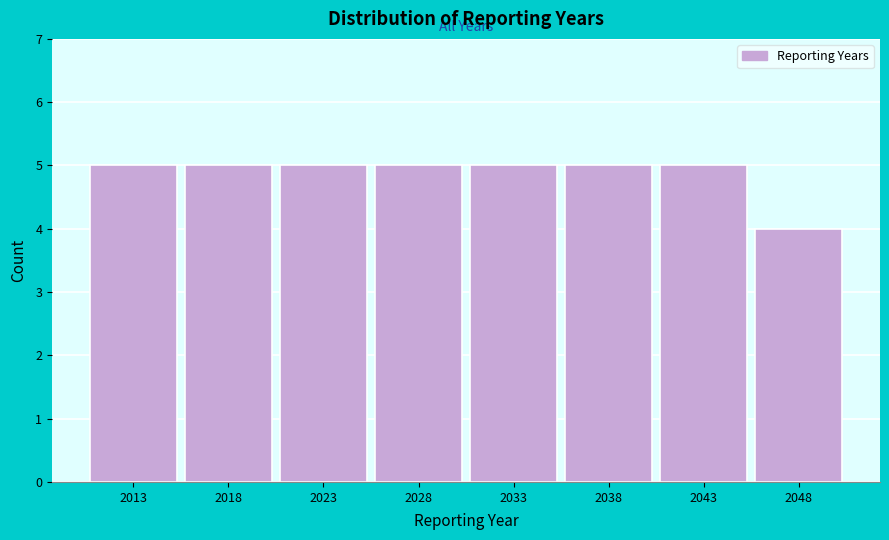

Reading left to right, transcribe this chart: for each bar, give the range it covers on the x-axis and its height. The values are not printed on the chart, so give them approximately, as read against the axis.

2010.5 to 2015.5: 5
2015.5 to 2020.5: 5
2020.5 to 2025.5: 5
2025.5 to 2030.5: 5
2030.5 to 2035.5: 5
2035.5 to 2040.5: 5
2040.5 to 2045.5: 5
2045.5 to 2050.5: 4